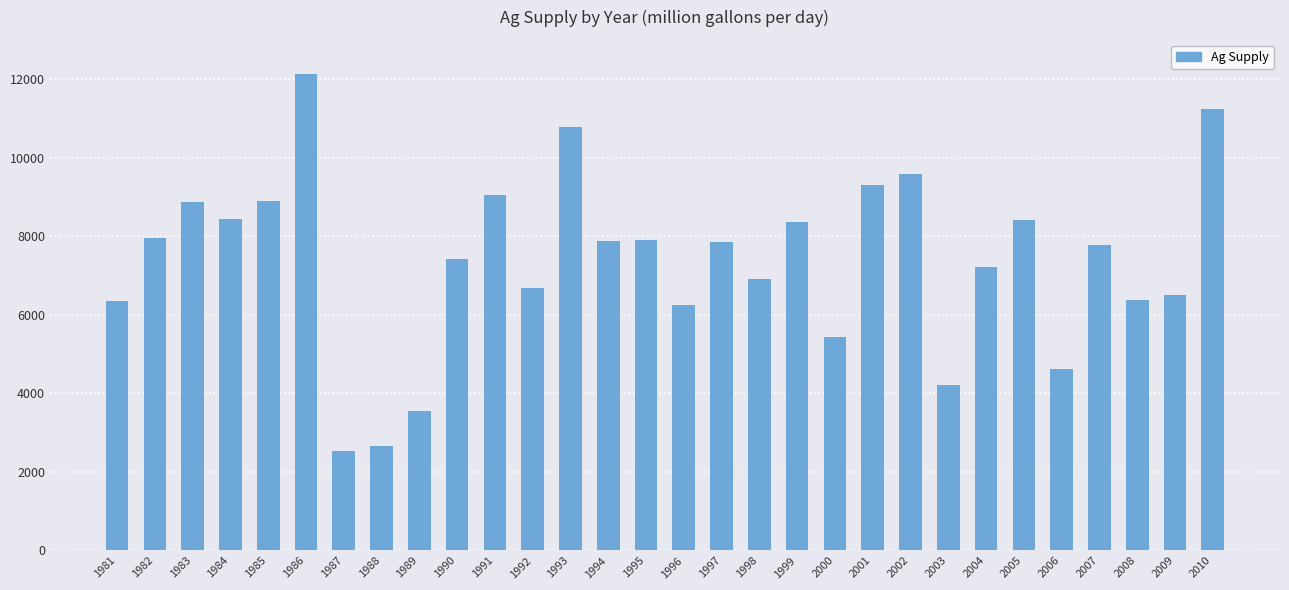

Which category has the lowest value across all series?

1987